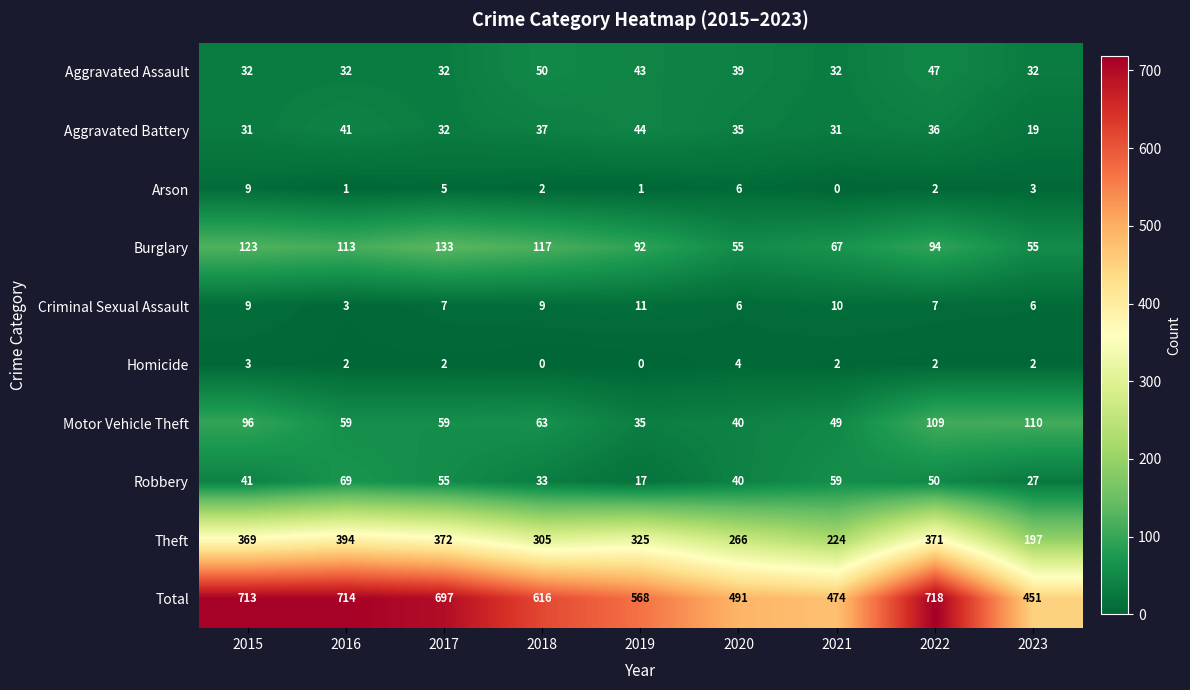

The Criminal Sexual Assault series shows 3 at 2016. True or false?

True